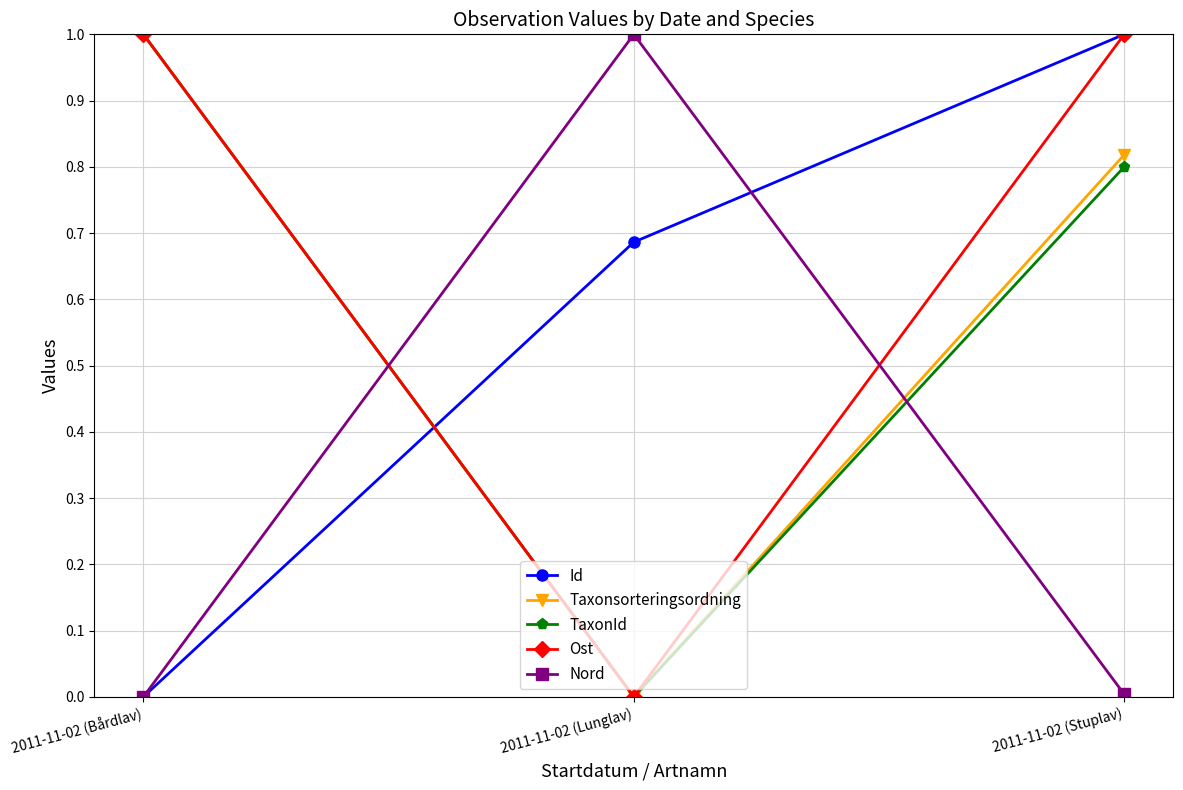

What are all the series names shown in the legend?

Id, Taxonsorteringsordning, TaxonId, Ost, Nord